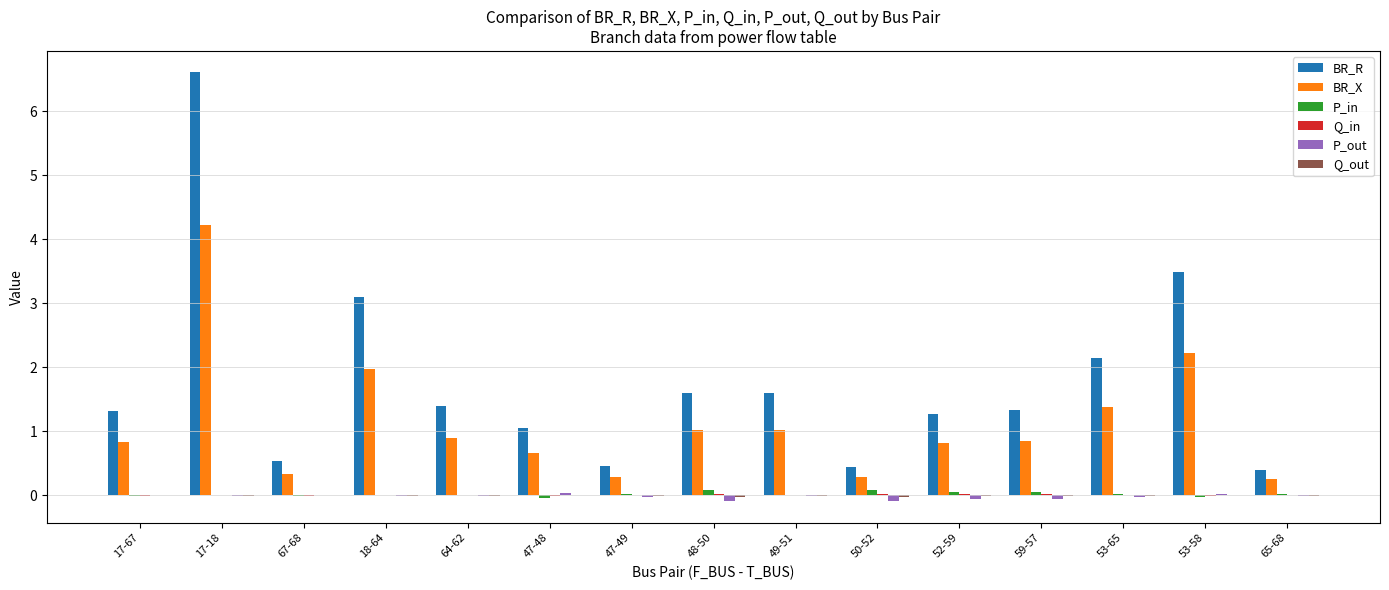

Between 52-59 and 65-68, which series saw the biggest shift?

BR_R